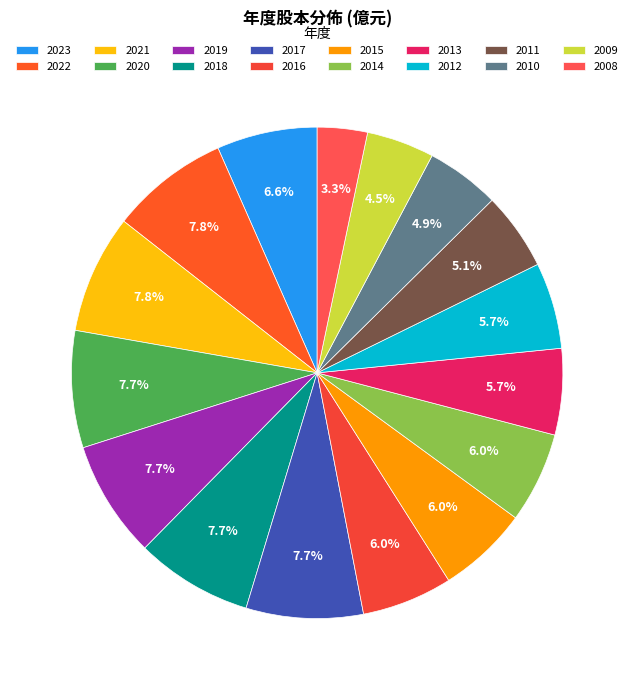

True or false: 2014 accounts for 6% of the total.

True